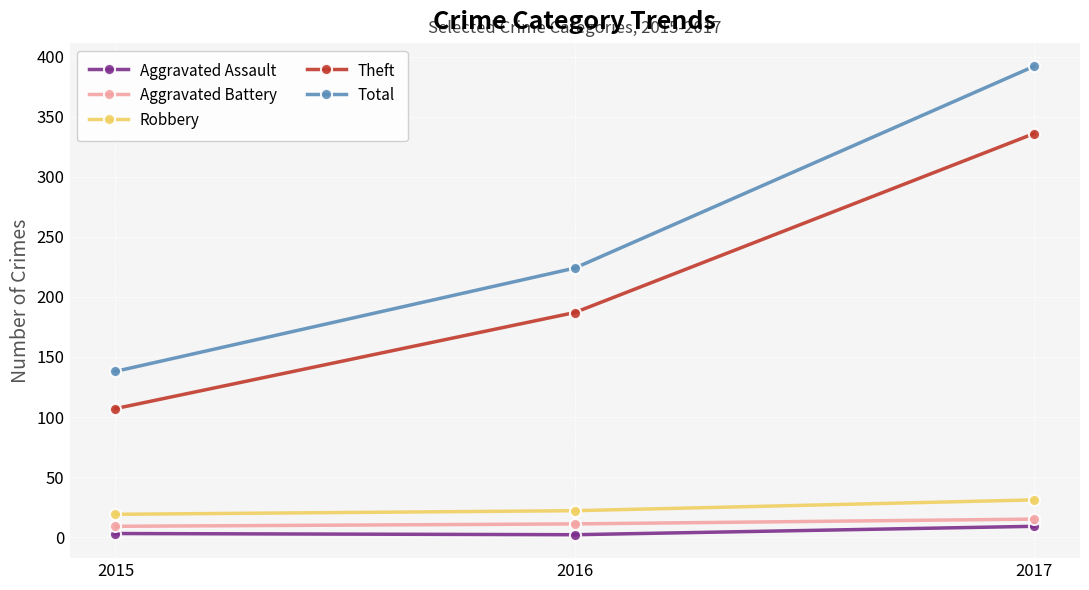

At which category is the sum across all series the highest?

2017